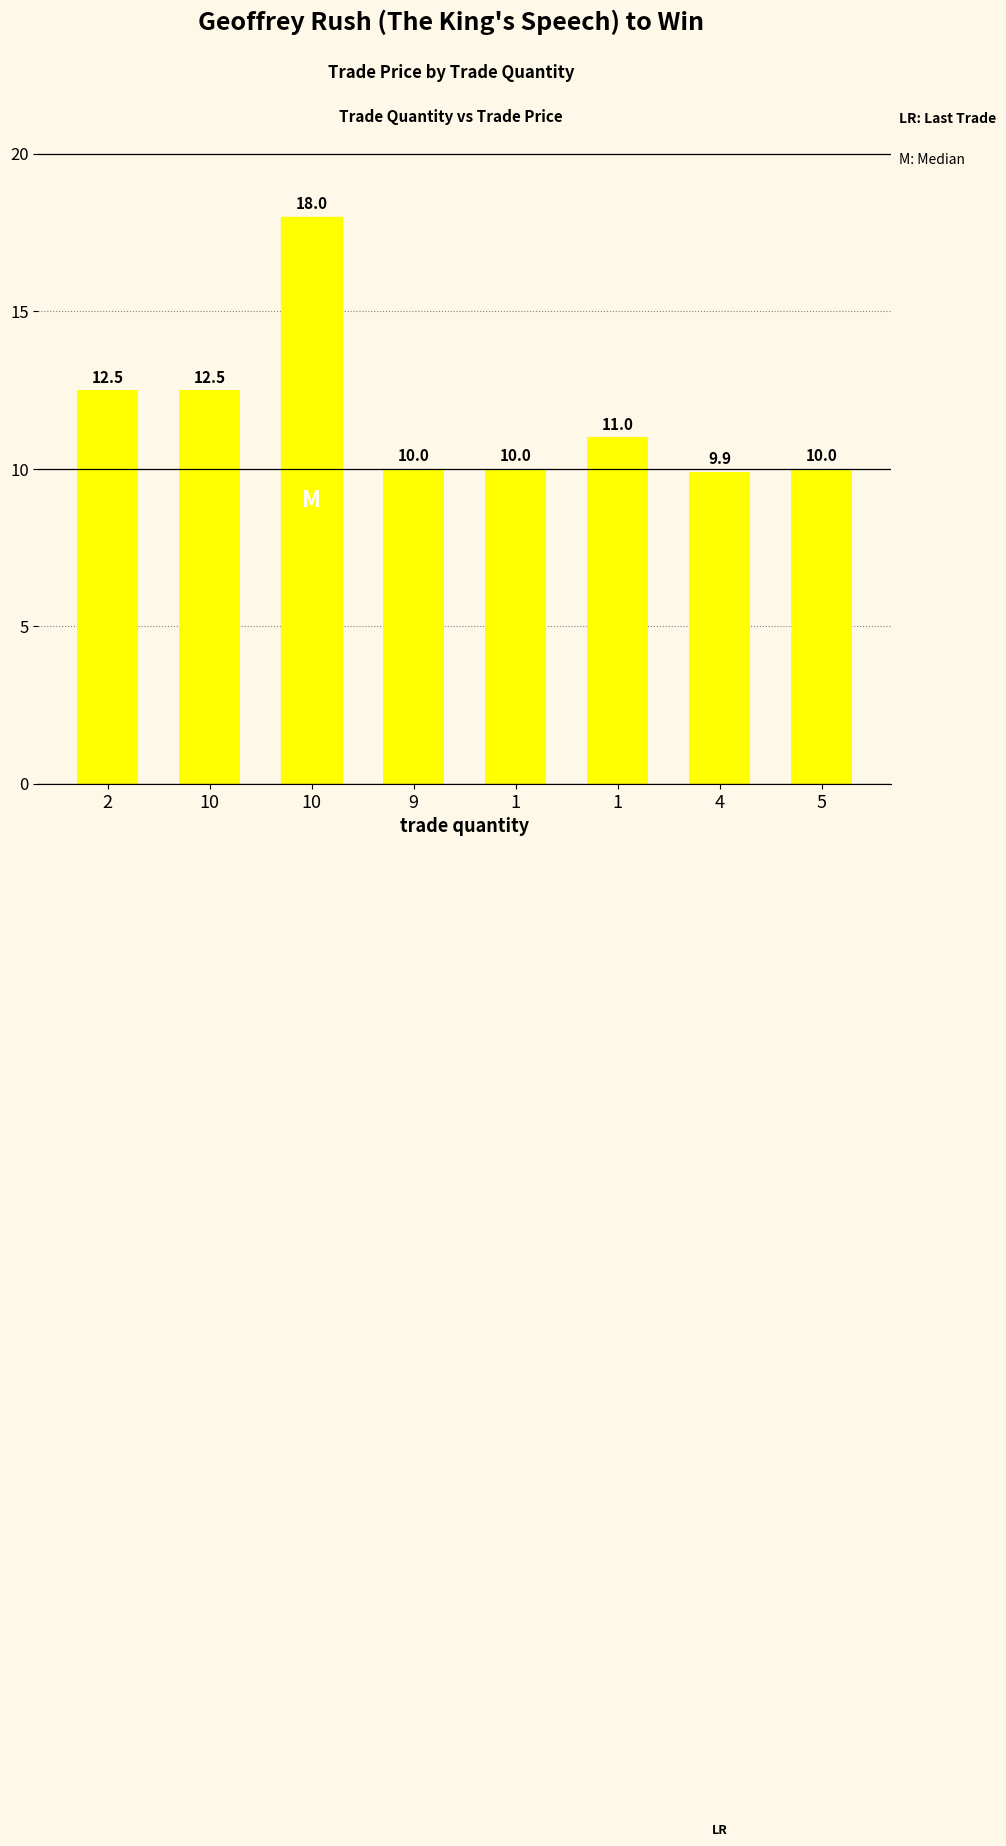

How many data points are less than 11?

4